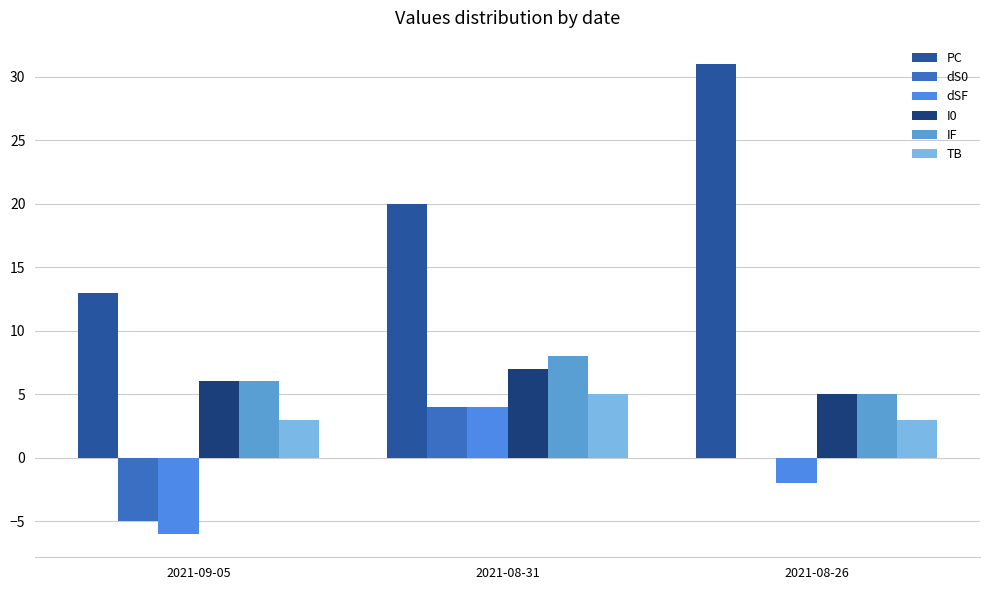

What is the difference between the highest and lowest values at 2021-08-31?

16